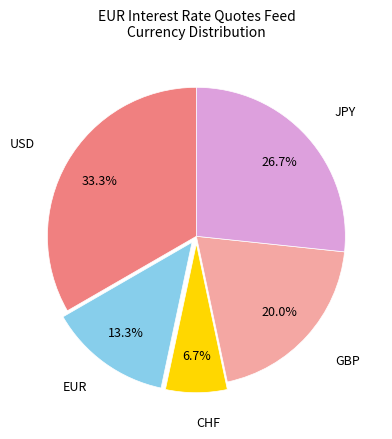

What is the ratio of the value at JPY to the value at EUR?

2.0